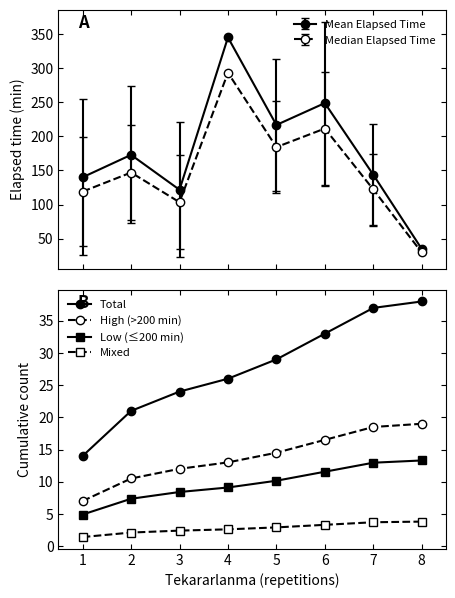

What is the difference between the second highest and minimum values in the Mixed series?

2.3